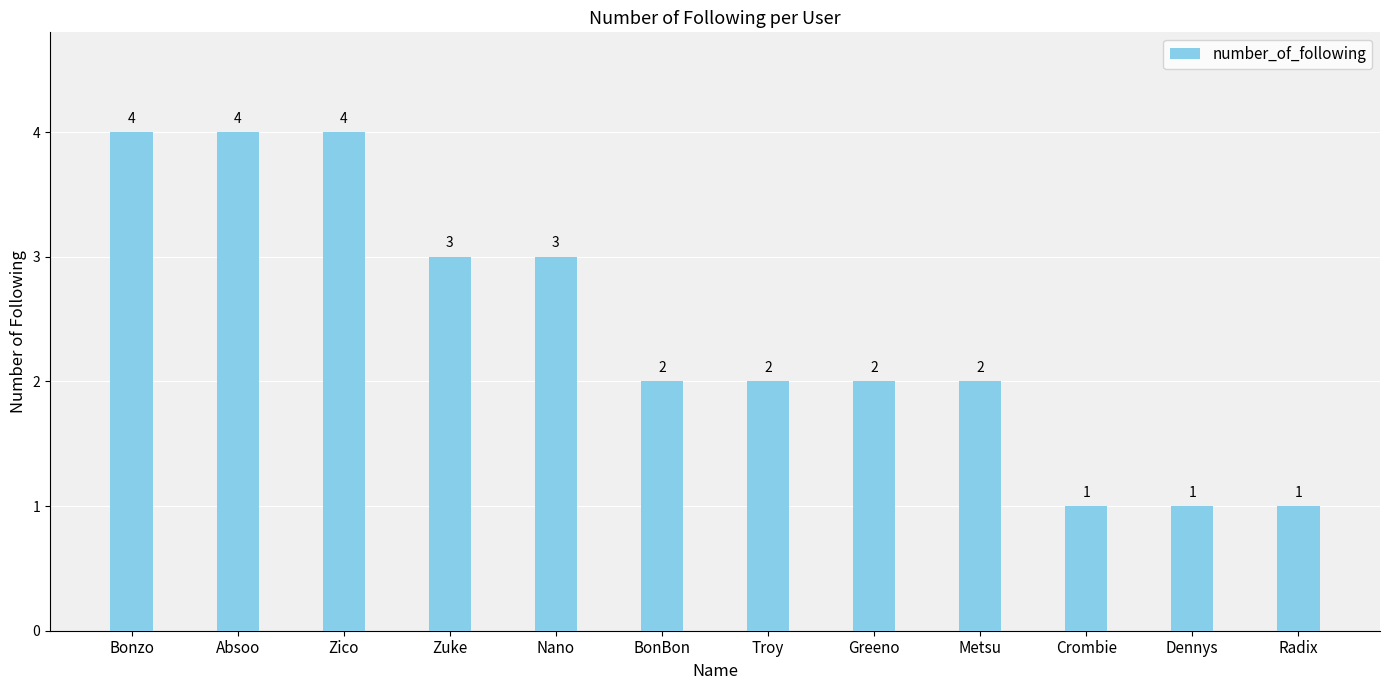

Does the chart contain any negative values?

No